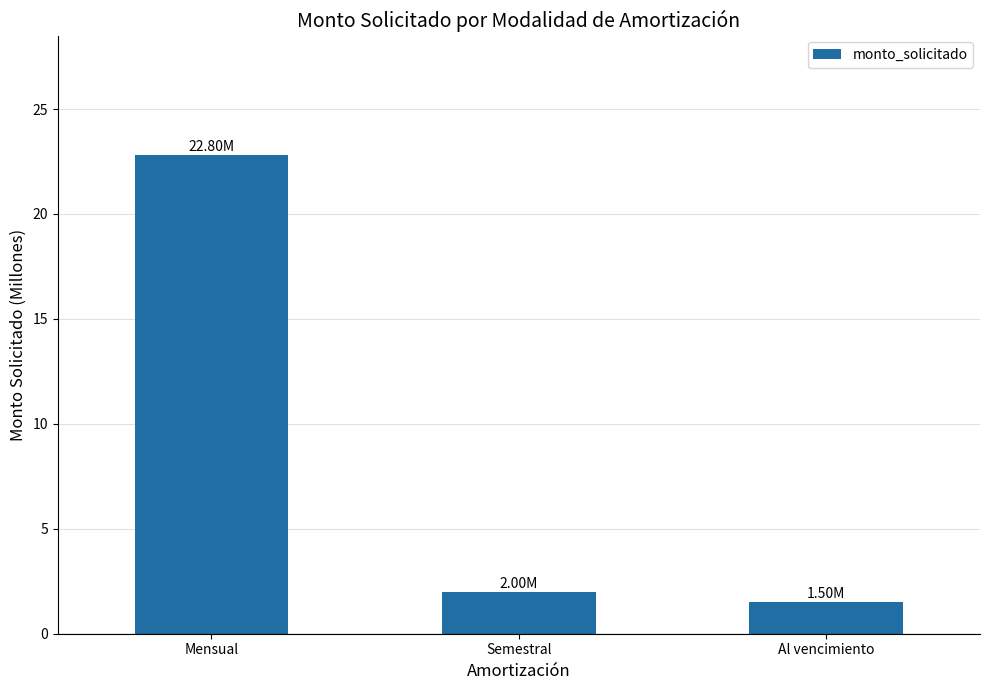

Which label corresponds to the largest value in the chart?

Mensual